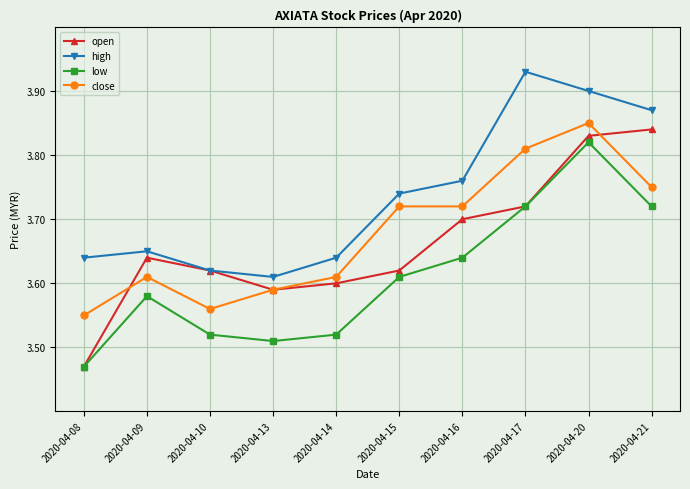

Which series has the widest spread of values?

open